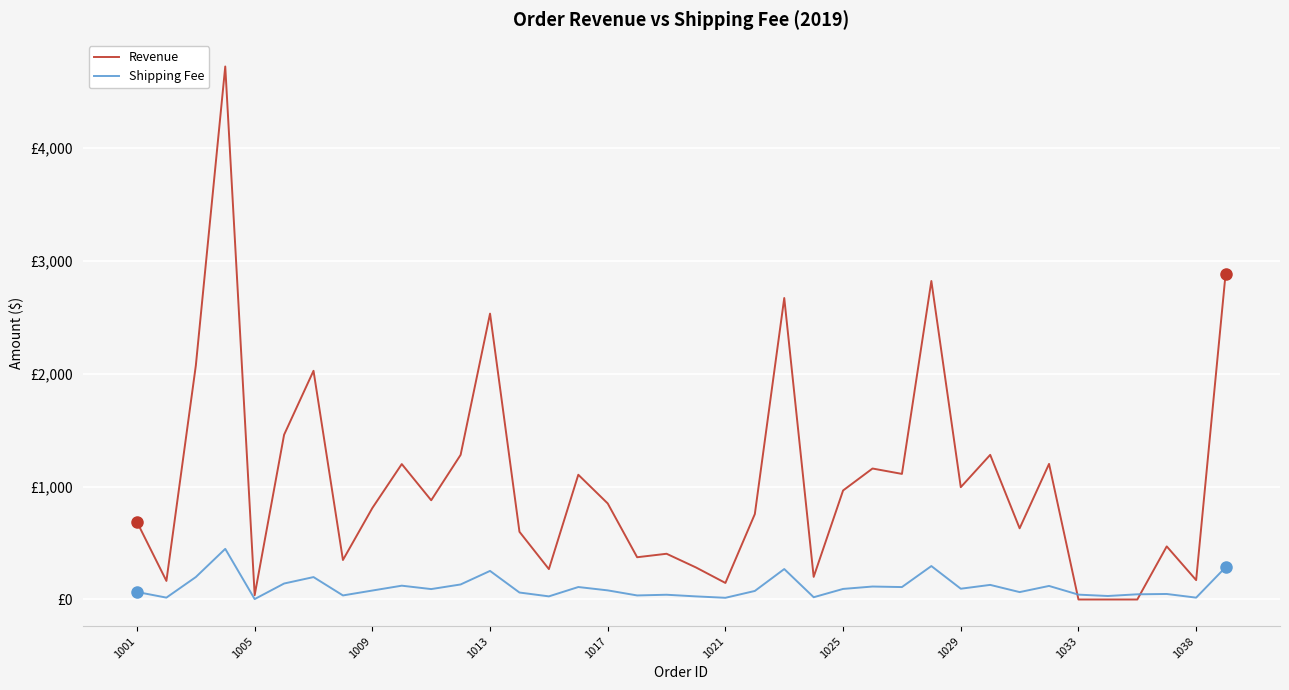

Does the chart have visible grid lines?

Yes